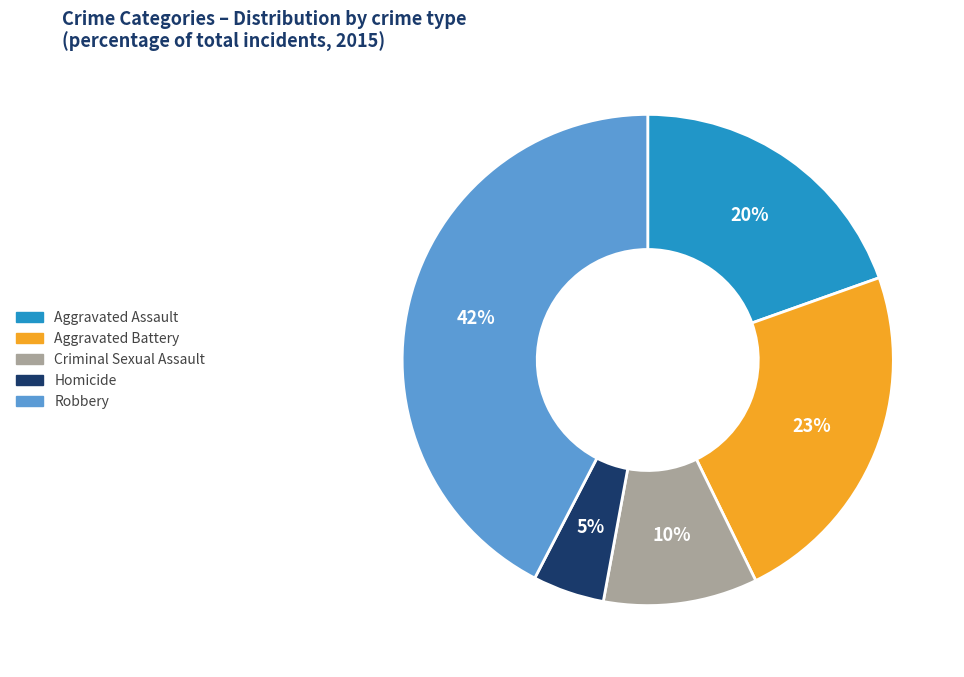

Is the sum of Aggravated Battery and Criminal Sexual Assault greater than half?

No